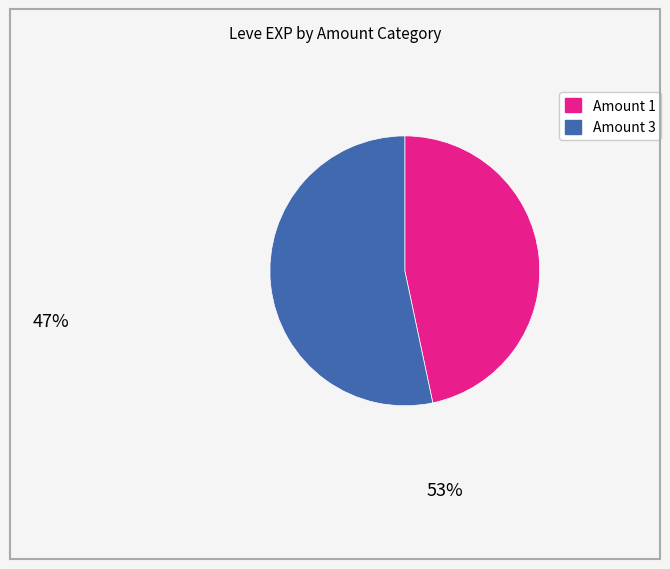

How many segments does this pie chart have?

2